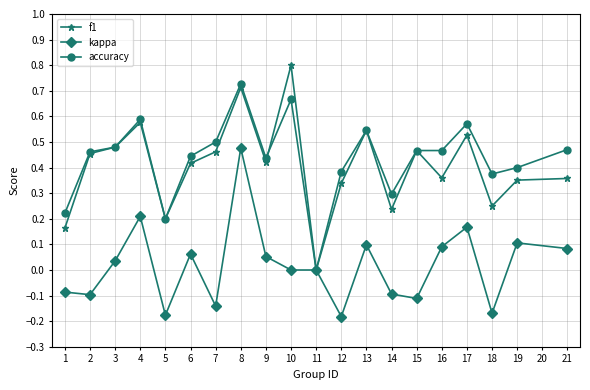

What is the maximum value shown in the chart?

0.8